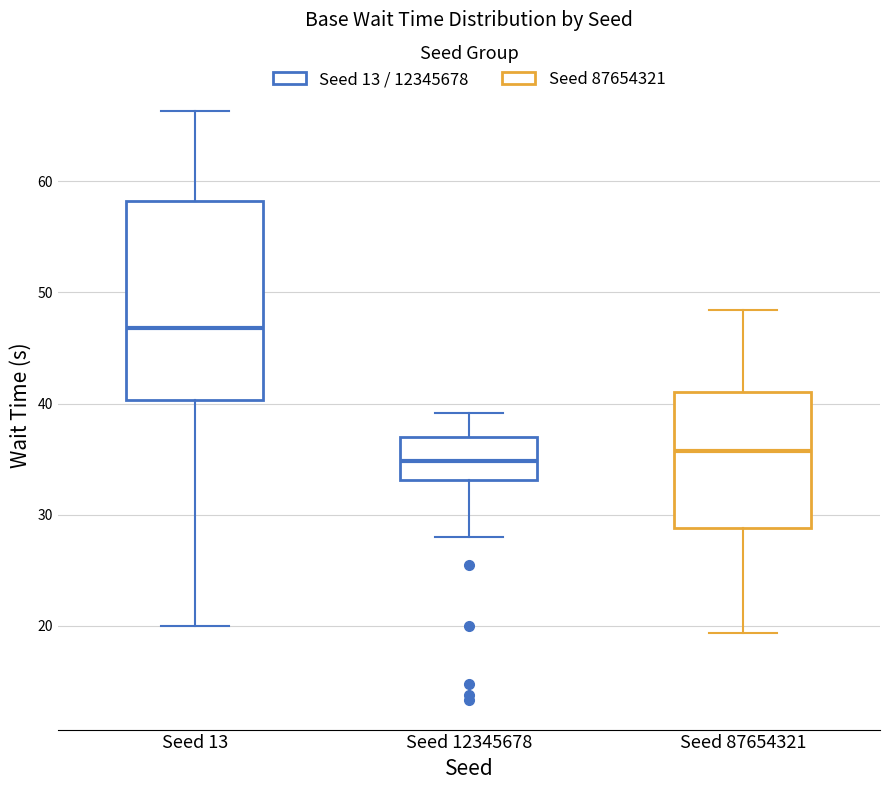

Where does the upper whisker of the box for Seed 12345678 end on the y-axis? The values are not printed on the chart, so give them approximately, as read against the axis.

39